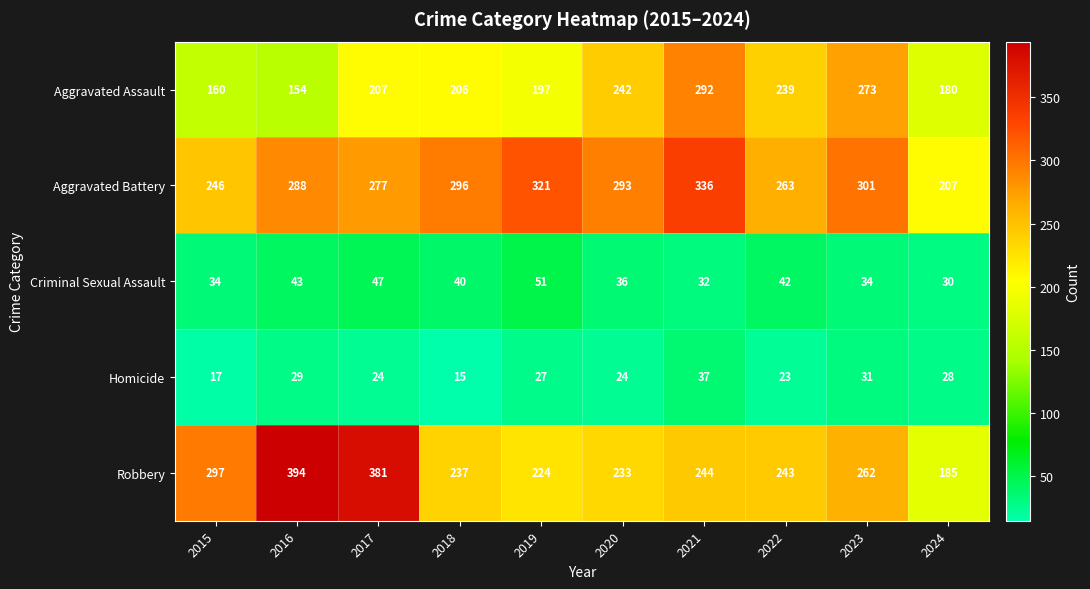

Is the value of Aggravated Battery at 2017 greater than the value of Aggravated Assault at 2021?

No